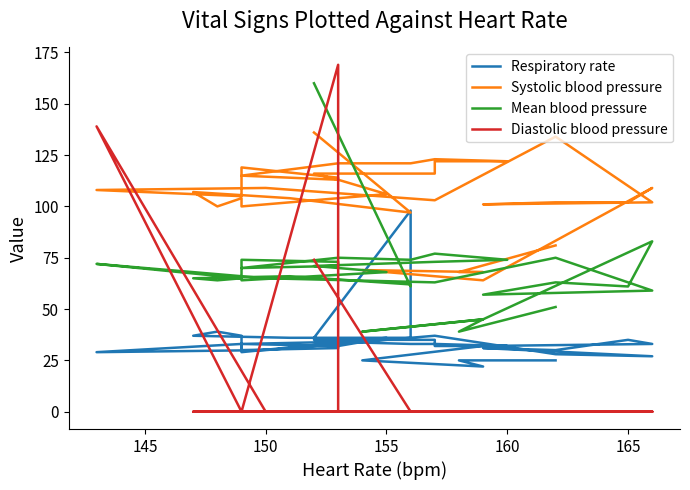

Rank the series by their average value, from lowest to highest.

Diastolic blood pressure, Respiratory rate, Mean blood pressure, Systolic blood pressure